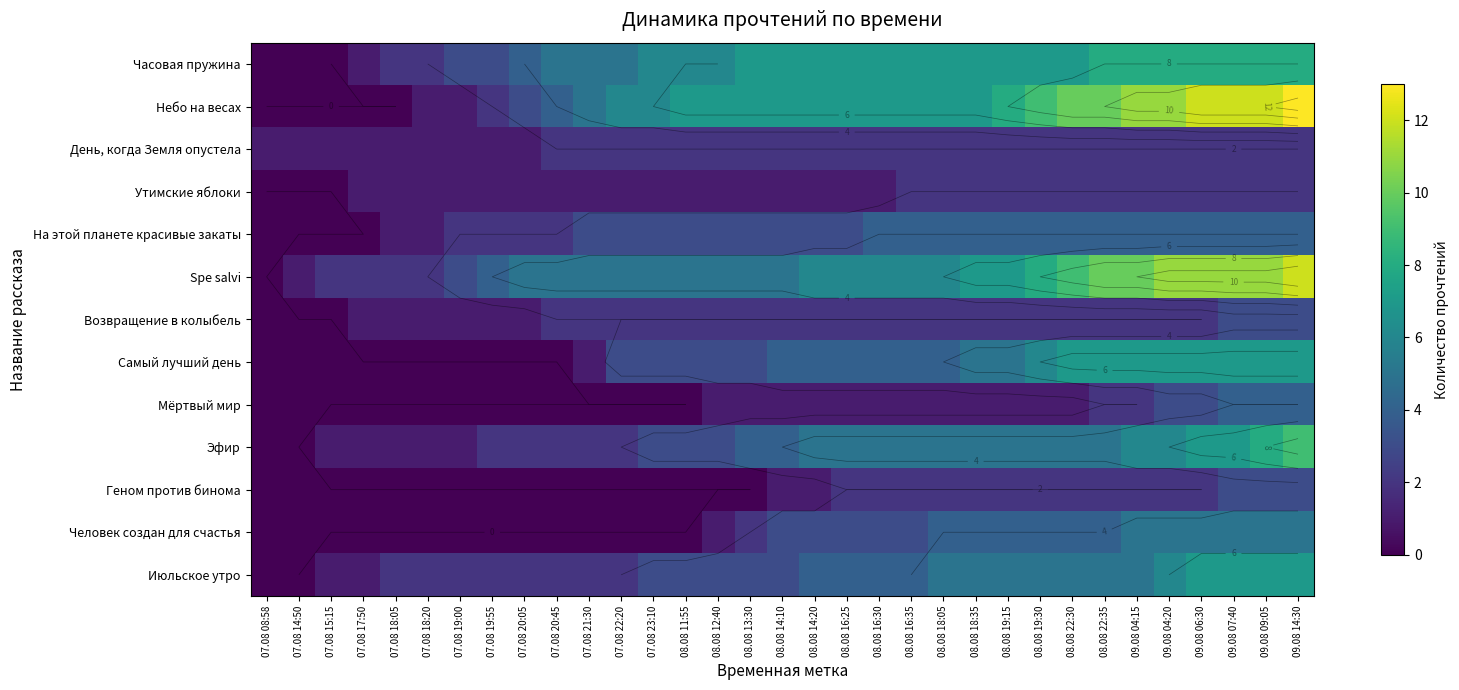

Count the number of data series in this chart.

13